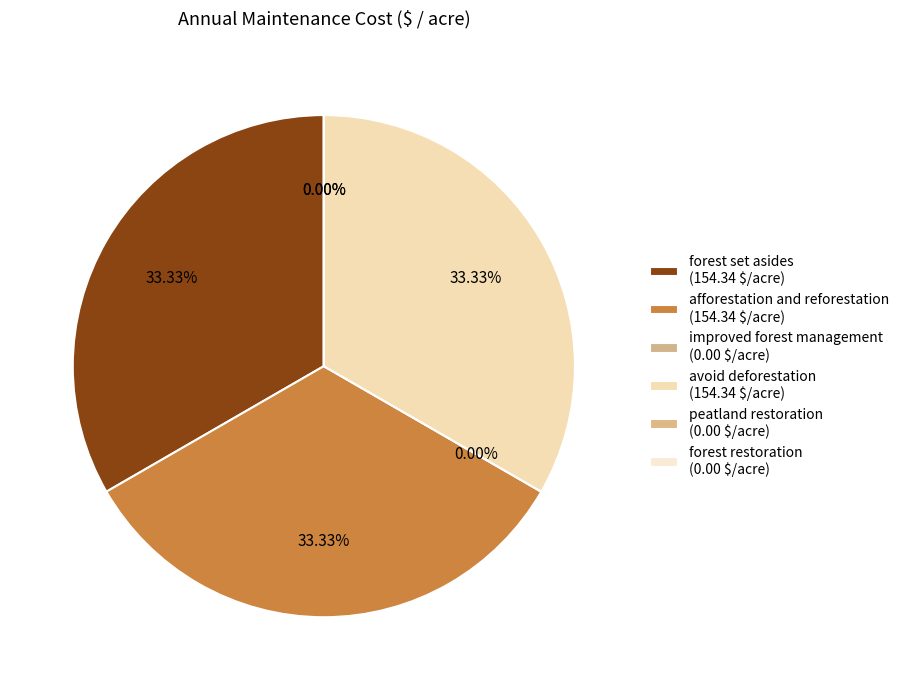

Which category has the smallest portion of the pie?

improved forest management